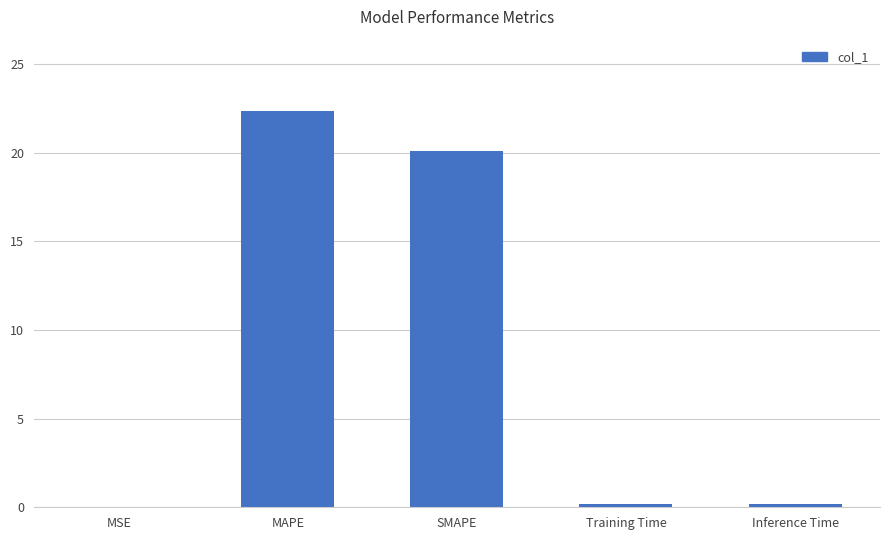

Where is the data nearest to the value 11?

SMAPE